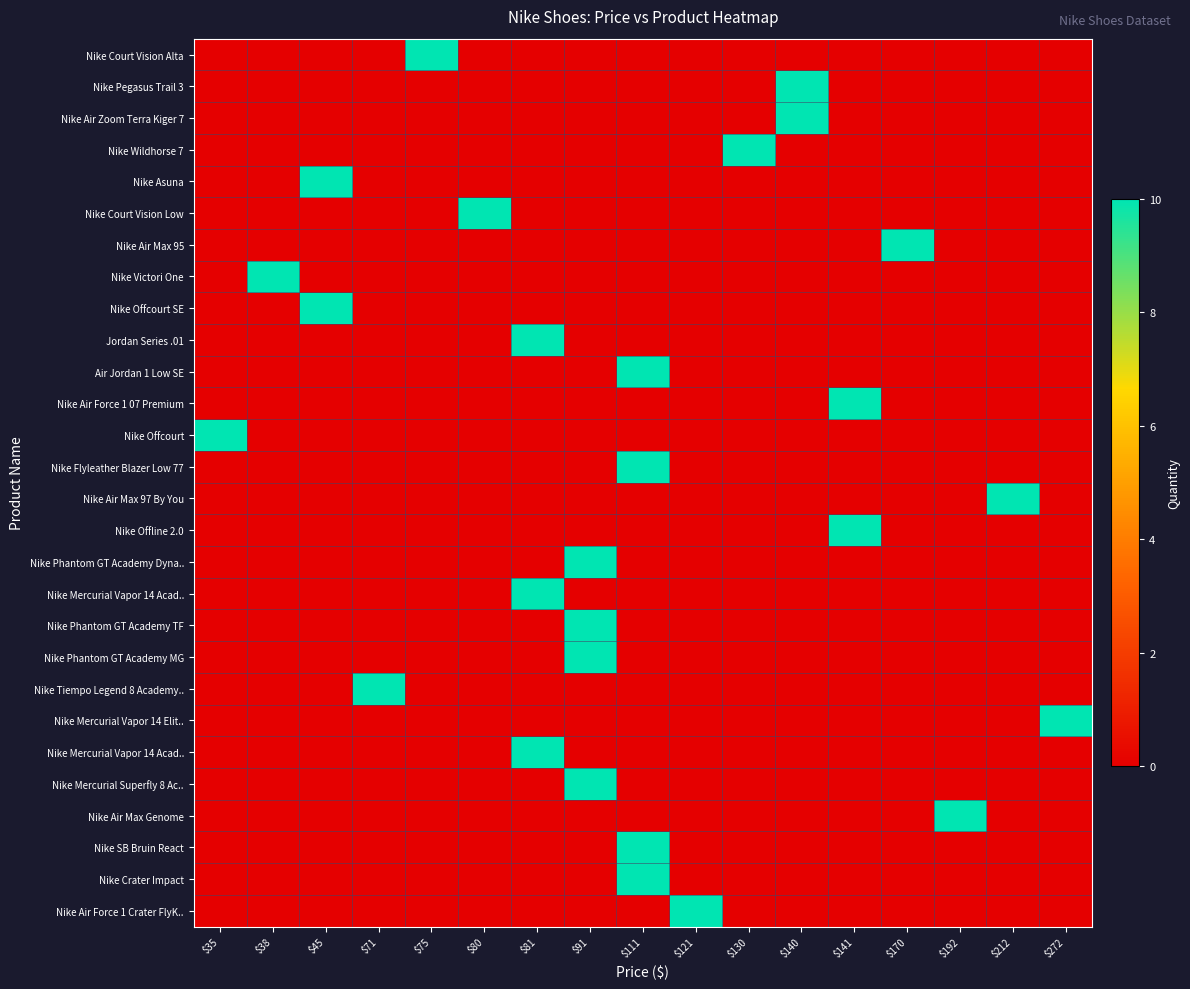

At which category does the chart reach its minimum across all series?

$35